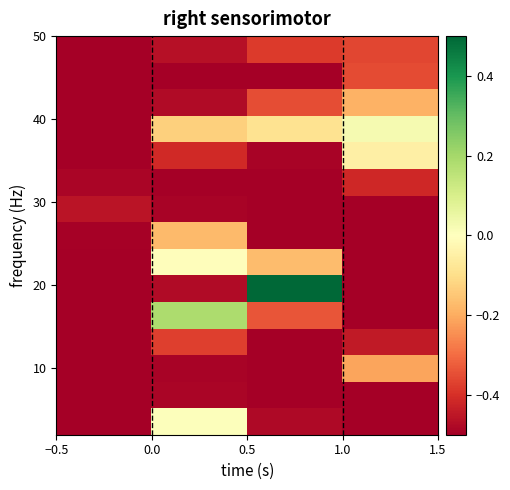

At how many categories does at least one series exceed 0?

3